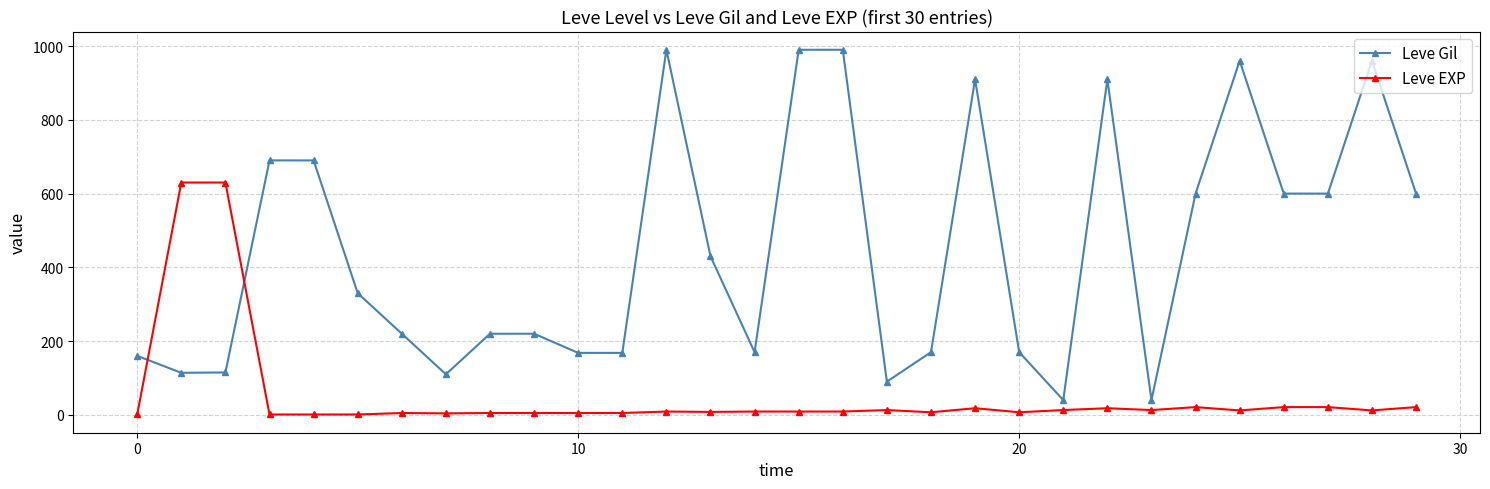

Which series has the largest total across all categories?

Leve Gil